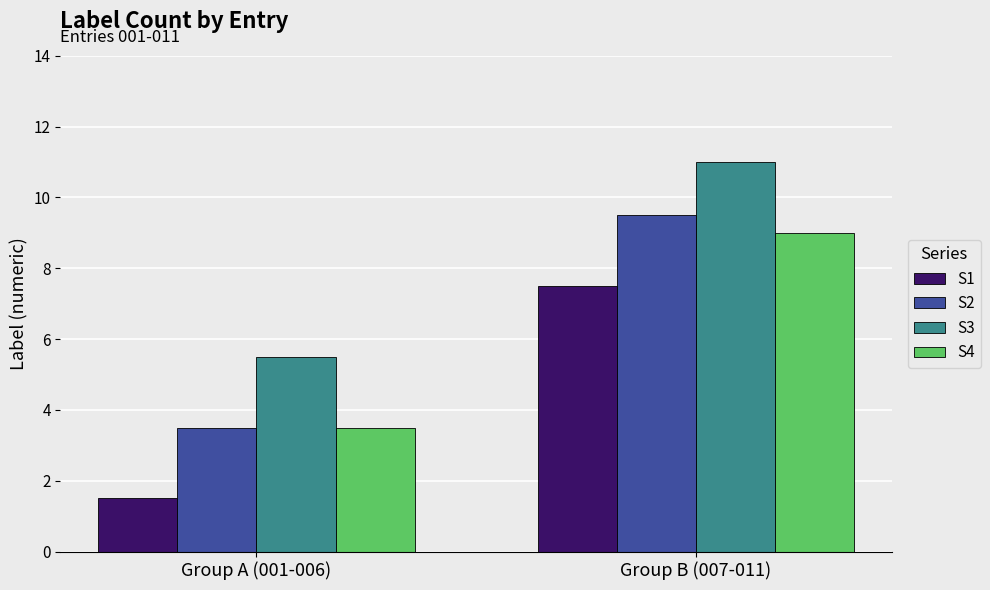

What is the total value across all series at Group B (007-011)?

37.0